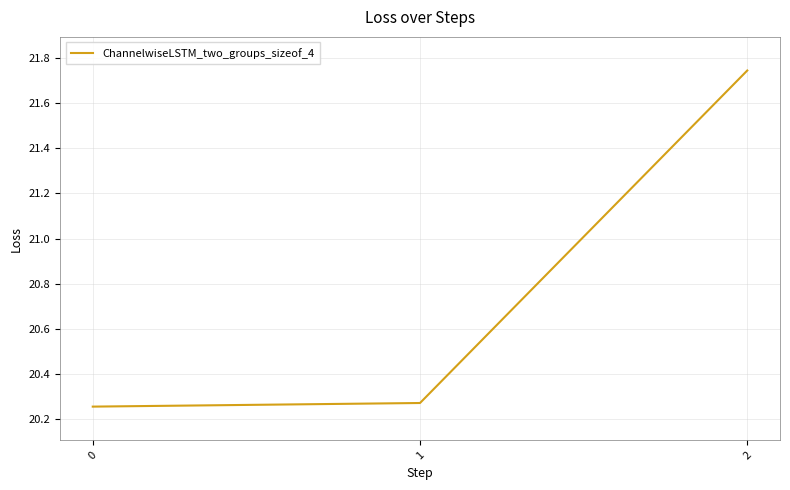

List the labels in order of value, largest first.

2, 1, 0